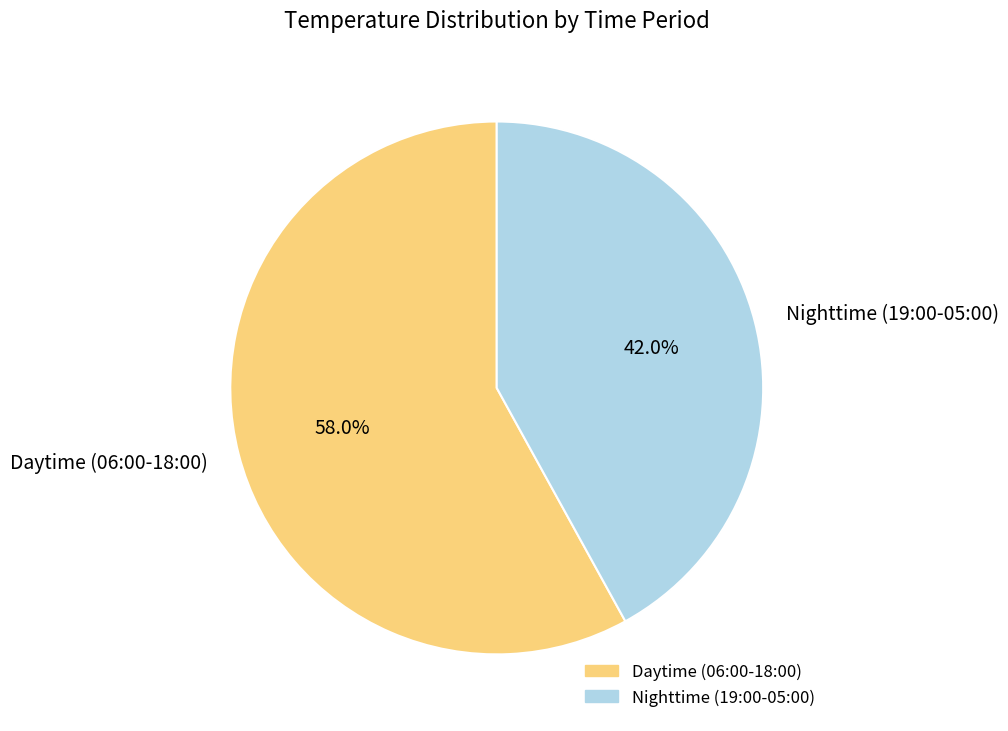

Combined, what portion of the pie is Daytime (06:00-18:00) and Nighttime (19:00-05:00)?

100.0%